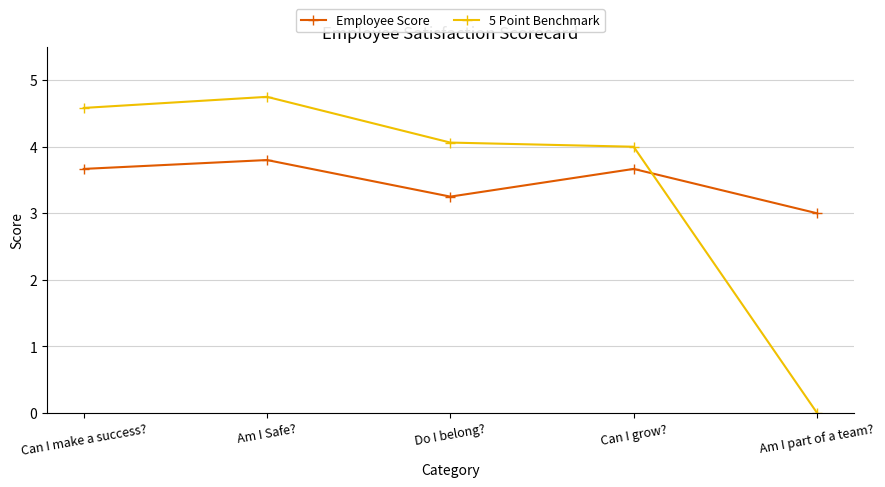

True or false: 5 Point Benchmark has a value of -1.9 at Am I part of a team?.

False